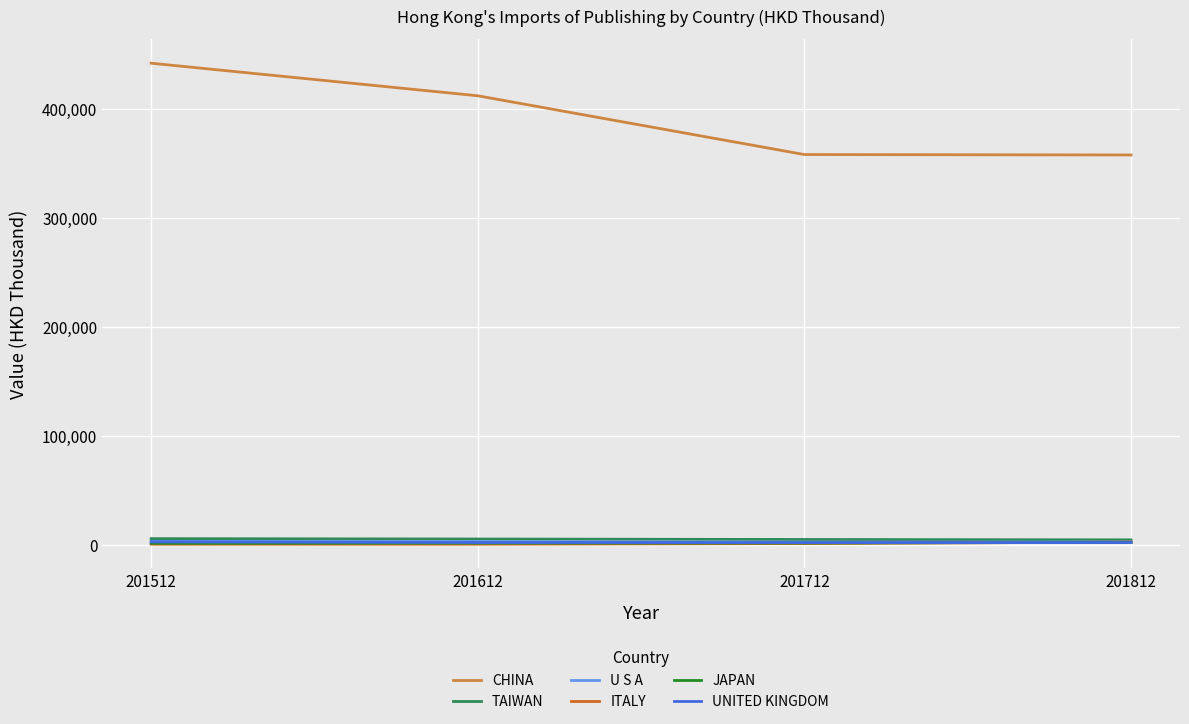

What is the highest value of the CHINA series?

442109.4